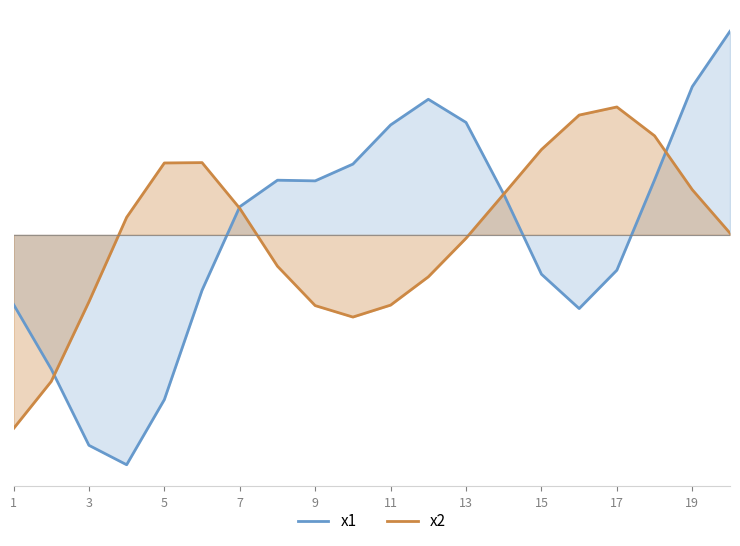

The value of x2 at 1 is -6.0. True or false?

False